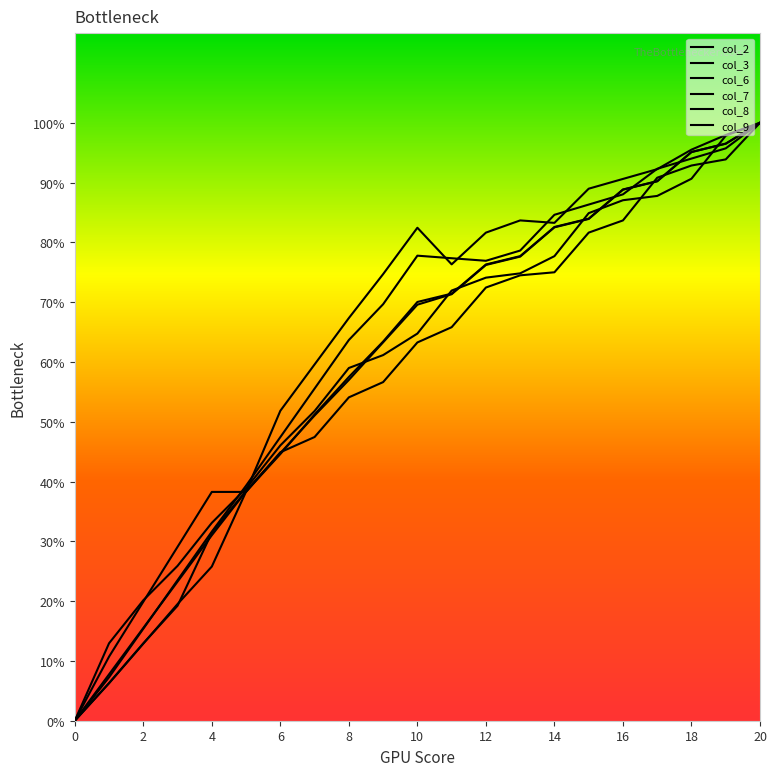

Does the chart have visible grid lines?

No